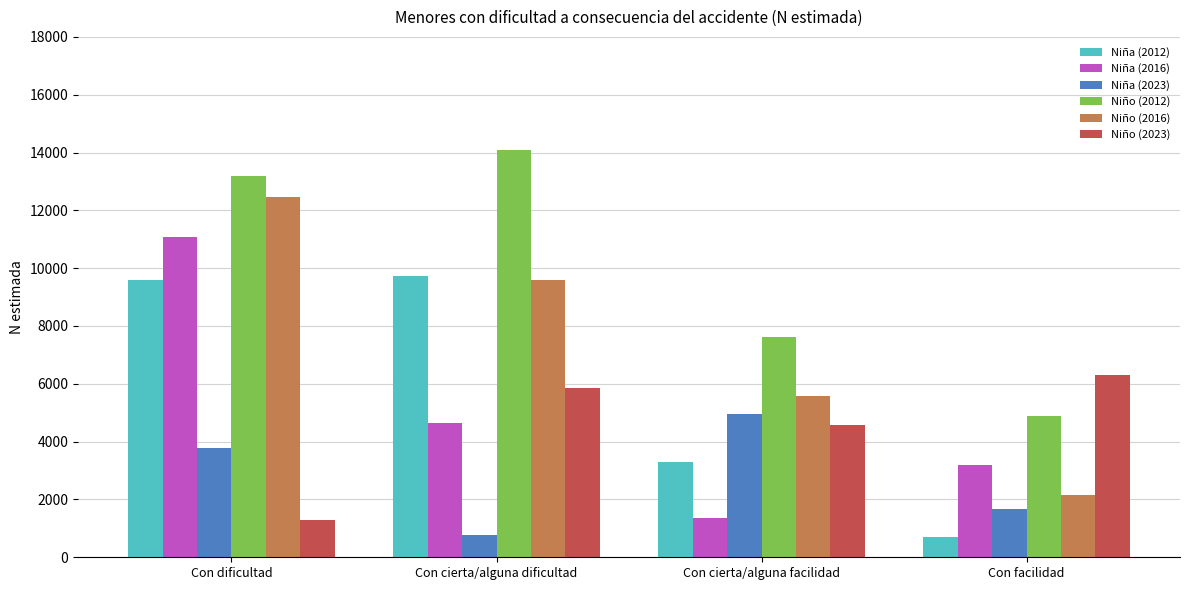

Which category has the highest value in the Niño (2016) series?

Con dificultad